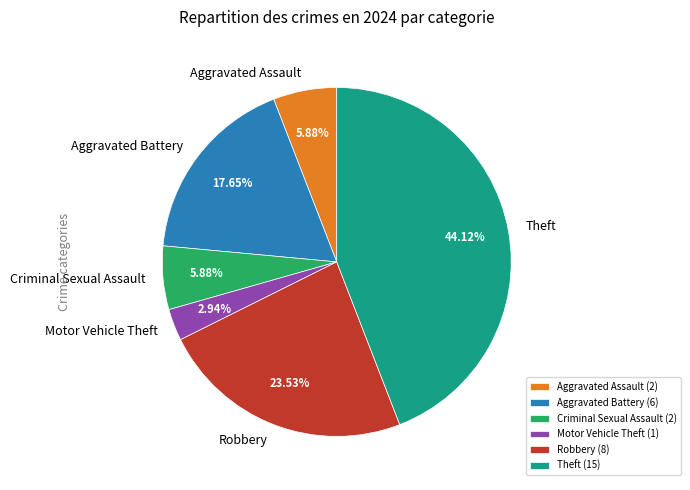

True or false: Theft accounts for 38% of the total.

False